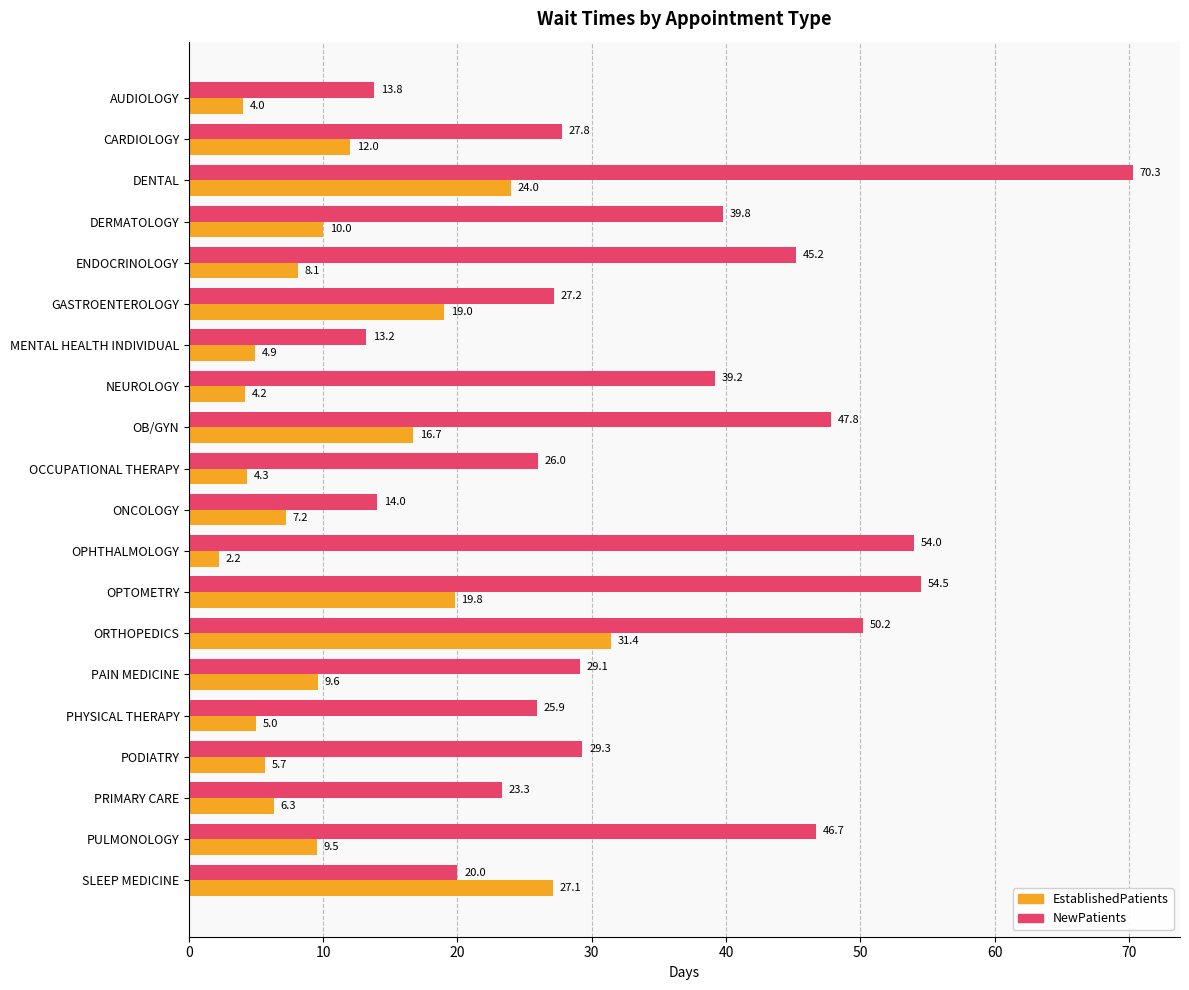

List the series in order of their overall mean, lowest first.

EstablishedPatients, NewPatients